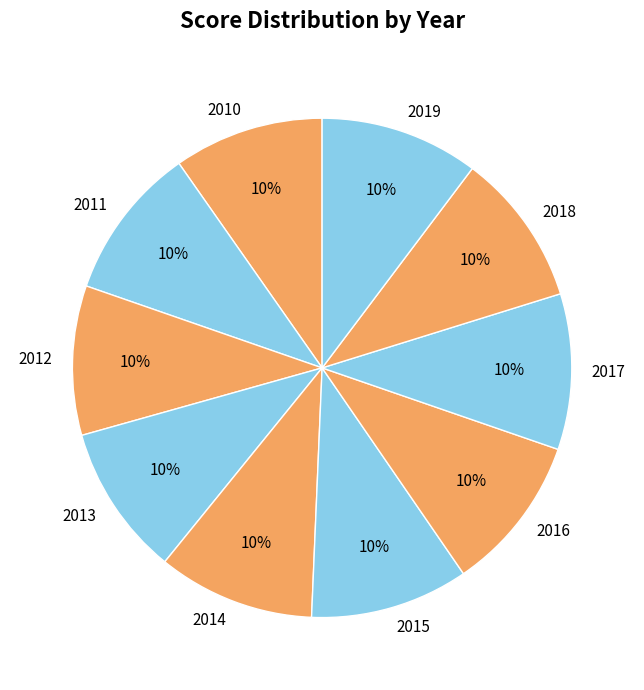

What is the ratio of the value at 2019 to the value at 2015?

1.0